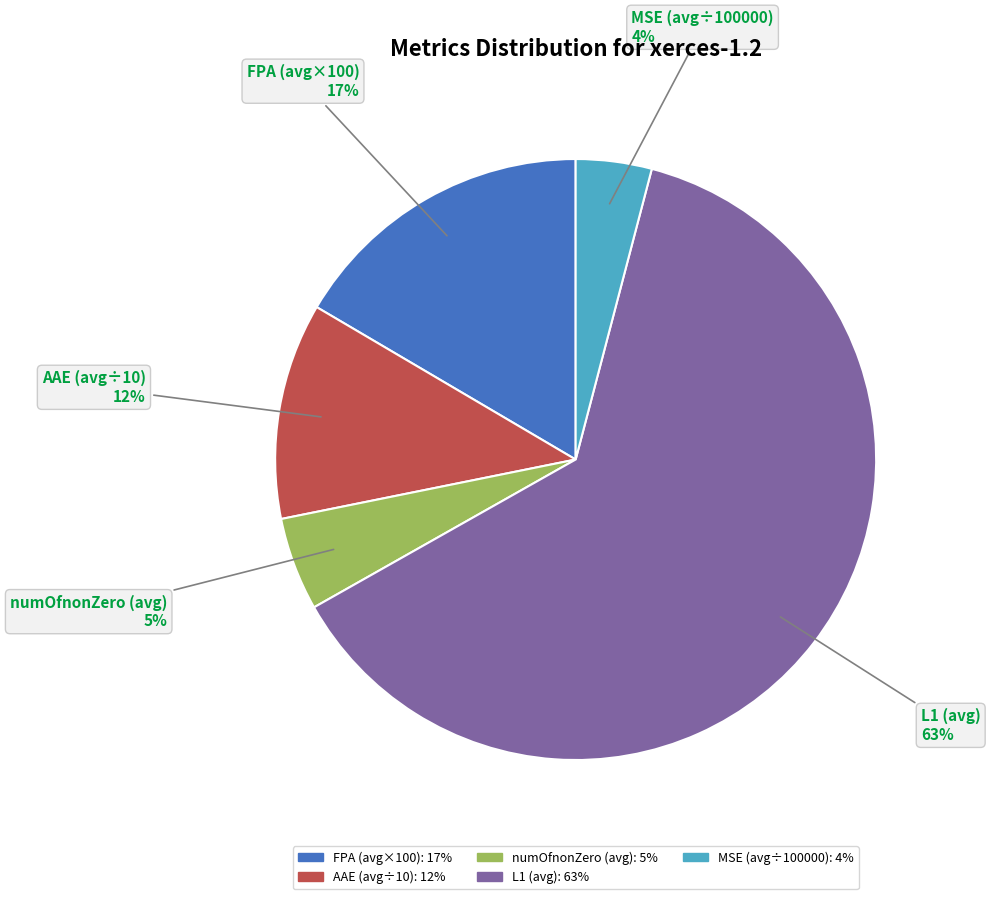

To the nearest percent, what is the average slice percentage?

20%